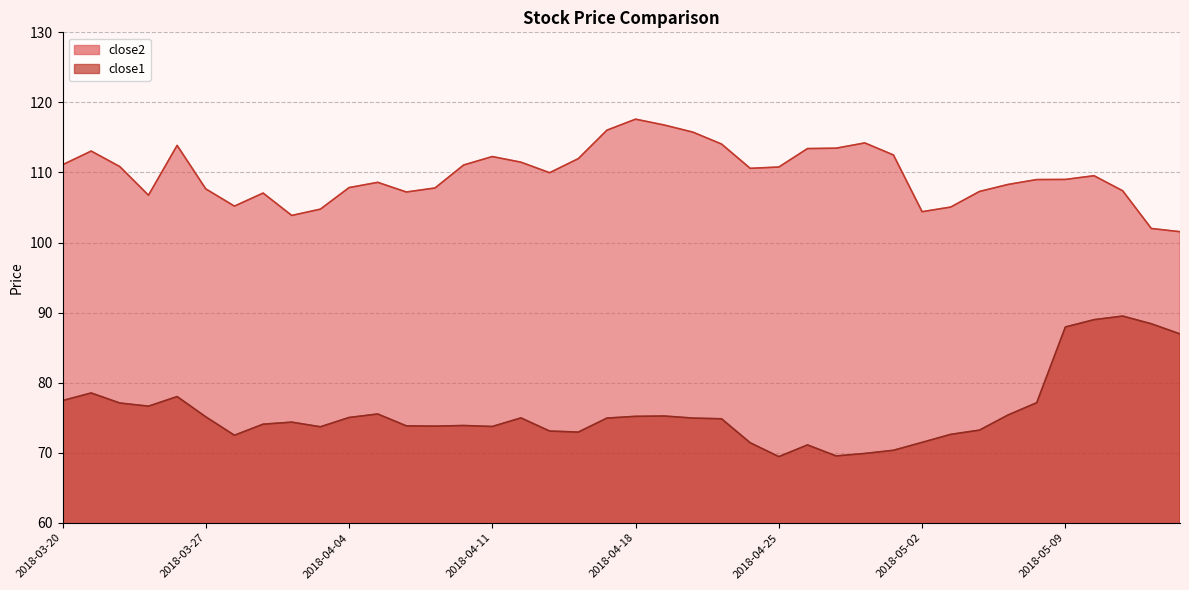

In close1, how many points are lower than both neighbors (excluding endpoints)?

8